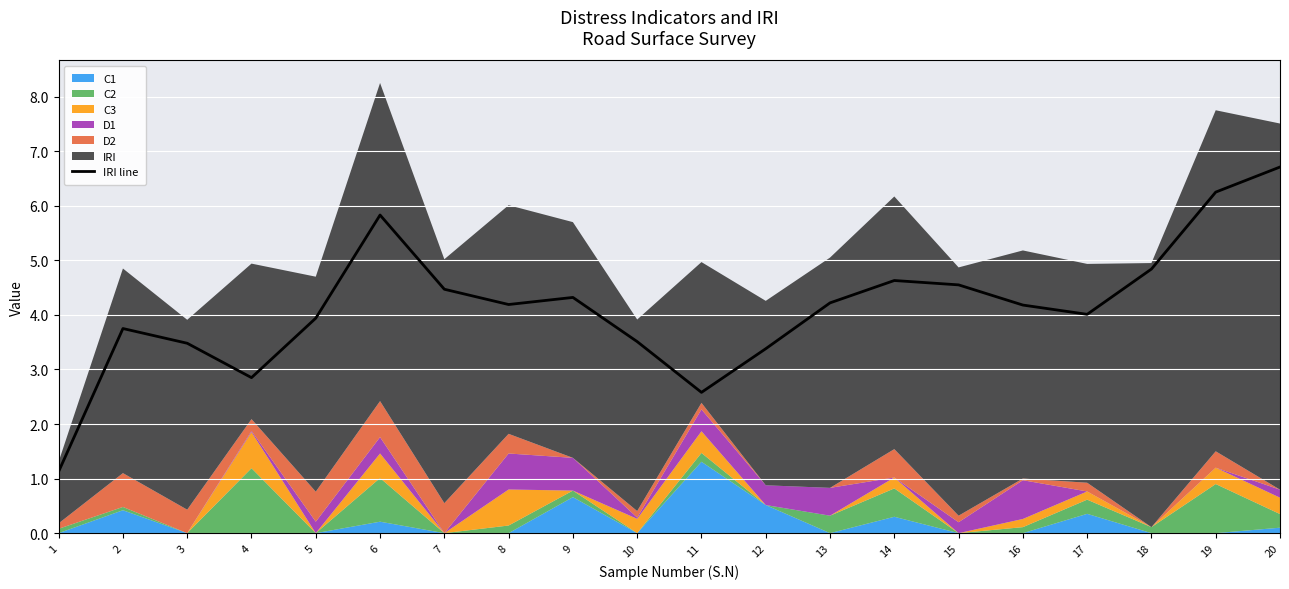

What is the value of the 19th point from the left?

6.2